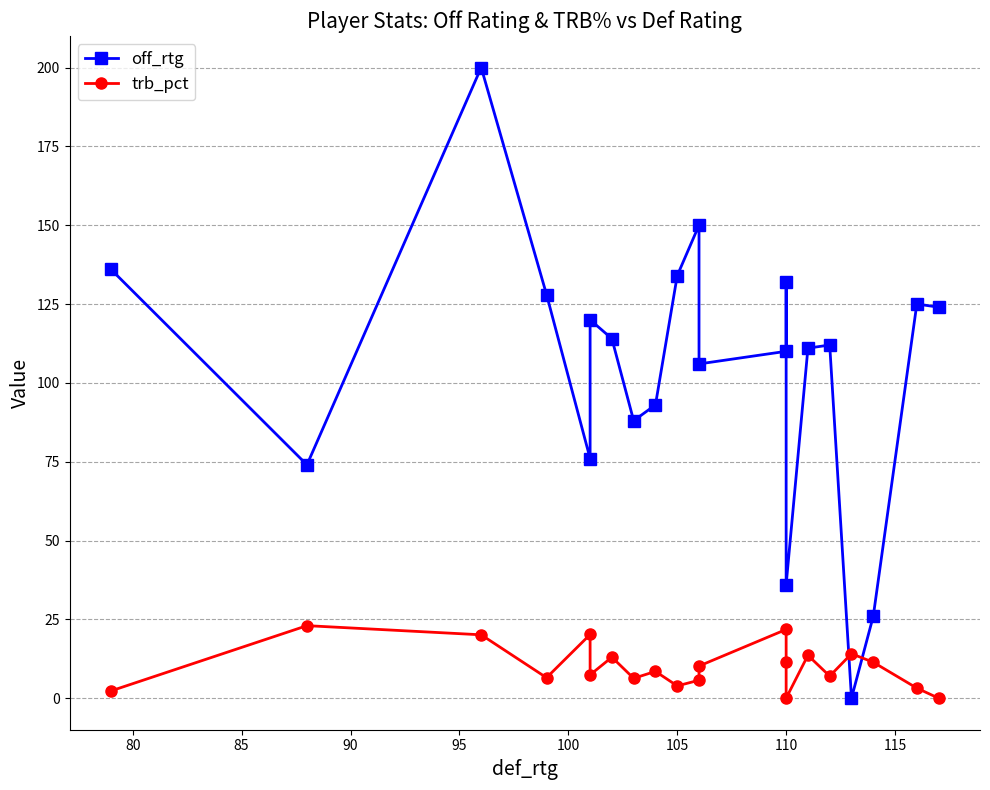

Reading left to right, what are all the values shown in this chart?

off_rtg: 136.0	74.0	200.0	128.0	76.0	120.0	114.0	88.0	93.0	134.0	150.0	106.0	110.0	132.0	36.0	111.0	112.0	0.0	26.0	125.0	124.0
trb_pct: 2.3	23.0	20.1	6.5	20.2	7.4	13.0	6.3	8.5	3.9	5.7	10.2	21.8	11.6	0.0	13.6	7.0	14.1	11.4	3.2	0.0